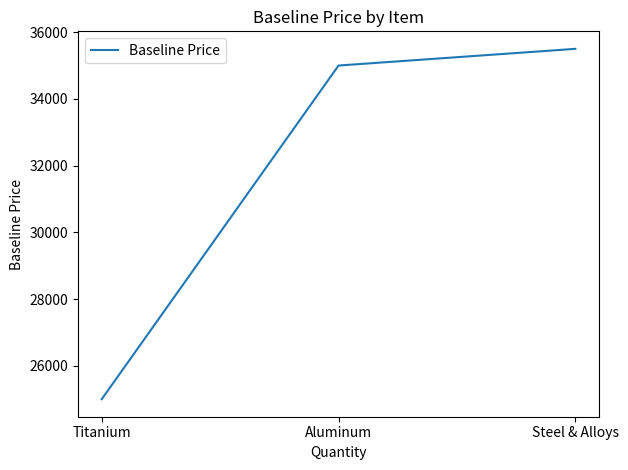

Reading left to right, transcribe all the data shown in this chart.

Titanium=25000.2	Aluminum=35000.3	Steel & Alloys=35500.3